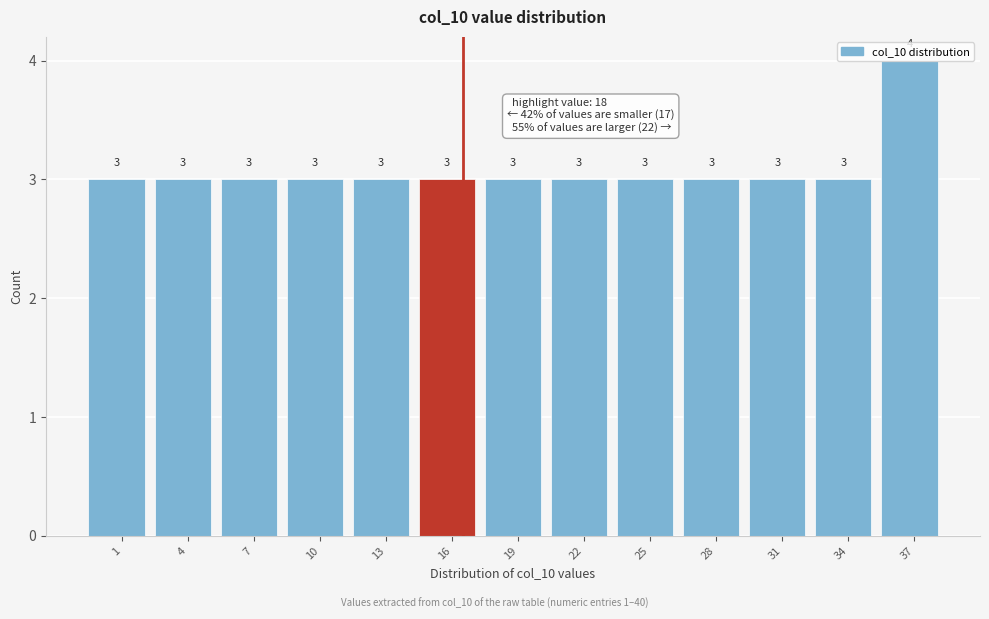

What is the value of the 9th bar from the left?

3